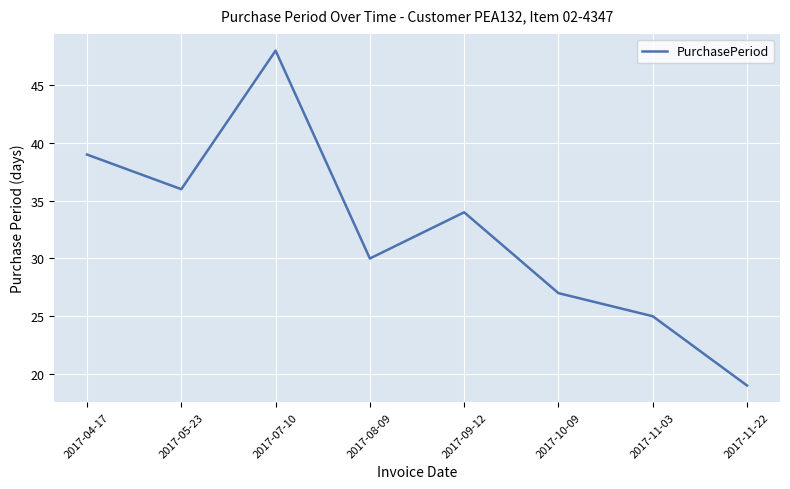

How many interior local valleys (lower than both neighbors) does the data have?

2